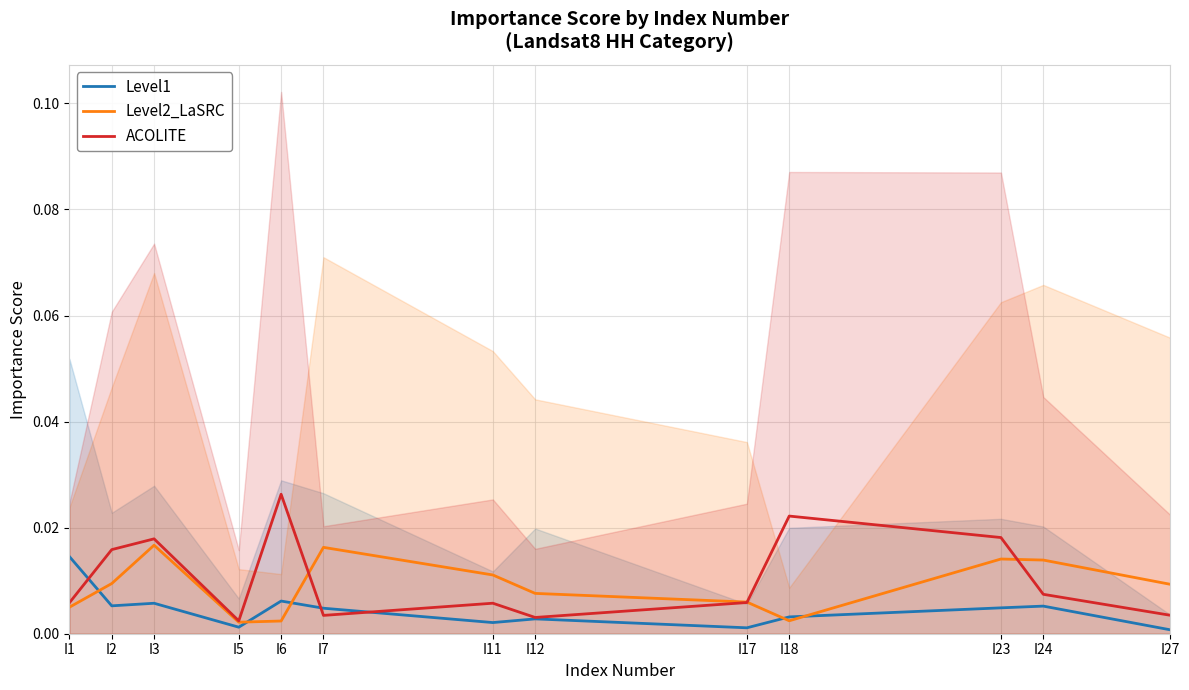

How many categories are shown in the chart?

13